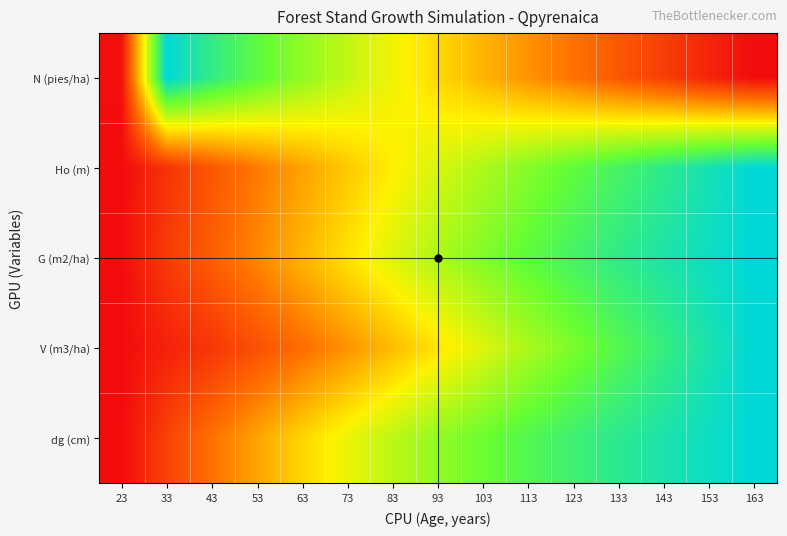

What is the spread (max minus min) of values at 83?

0.2